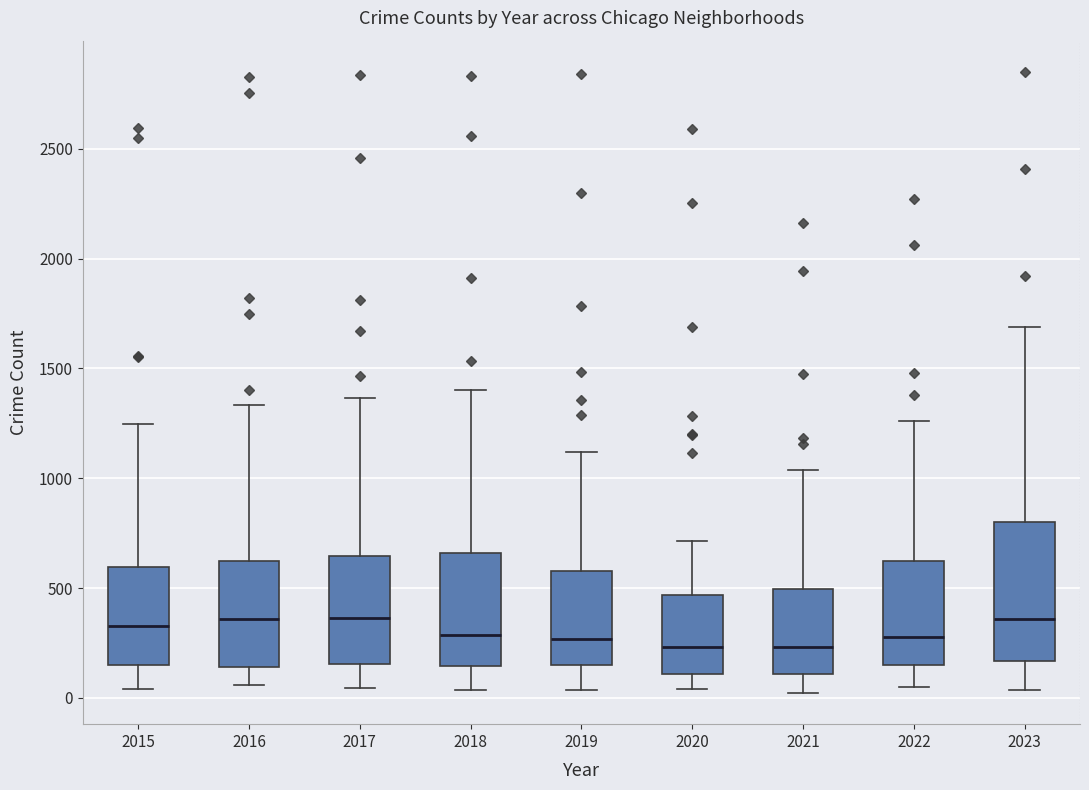

Comparing the boxes themselves (not the whiskers), which one is the tallest?

2023